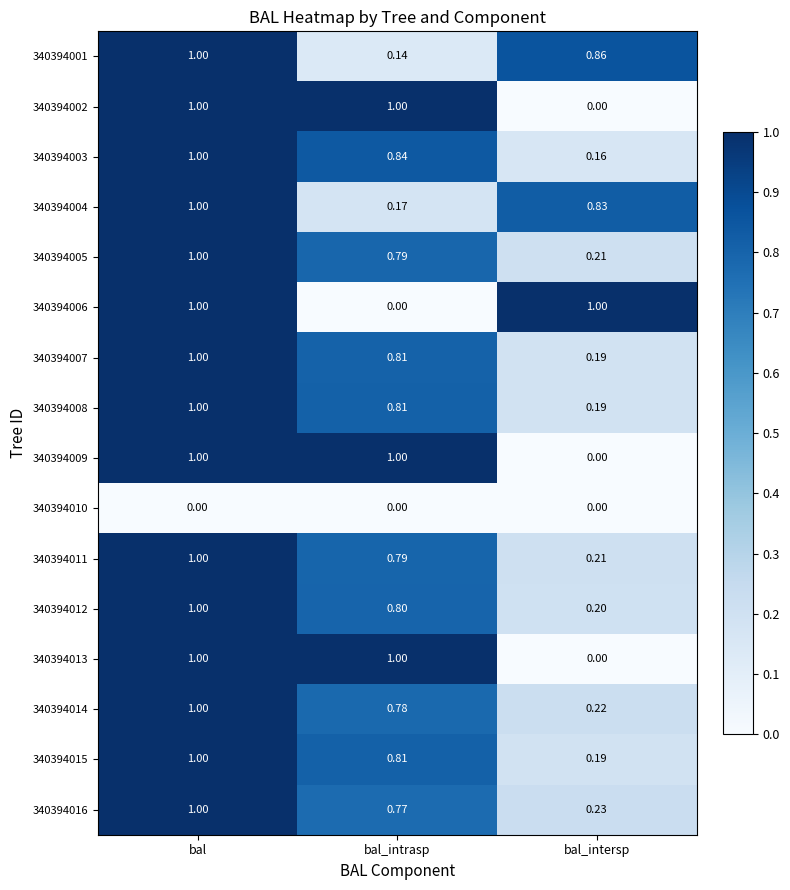

At which label is 340394003 closest to 0?

bal_intersp